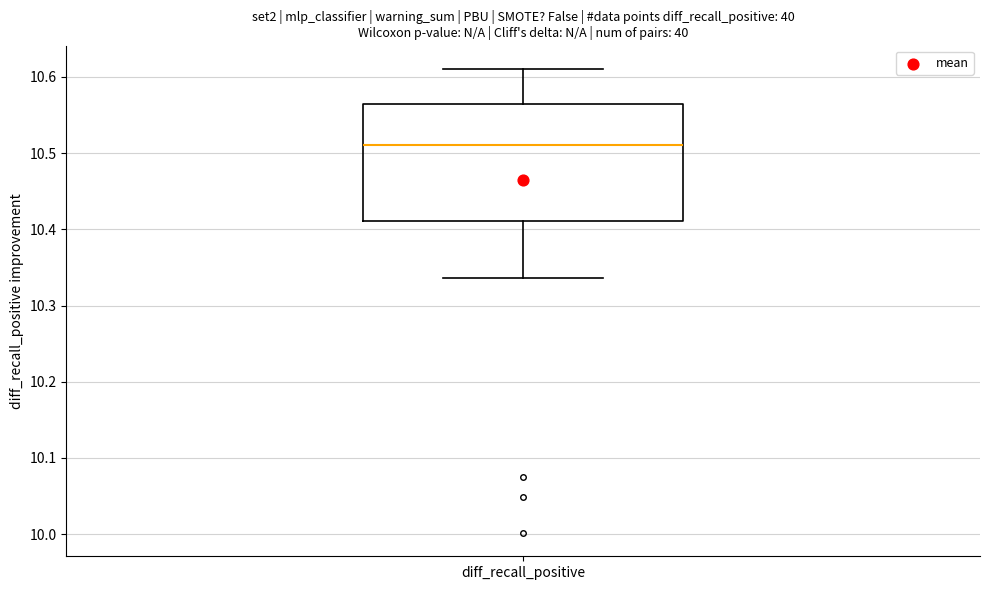

Read this box plot against the y-axis: the position of the median line, the range covered by the box, and the ends of both whiskers. The values are not printed on the chart, so give them approximately, as read against the axis.

median 10.51, box 10.41 to 10.56, whiskers 10.34 to 10.61